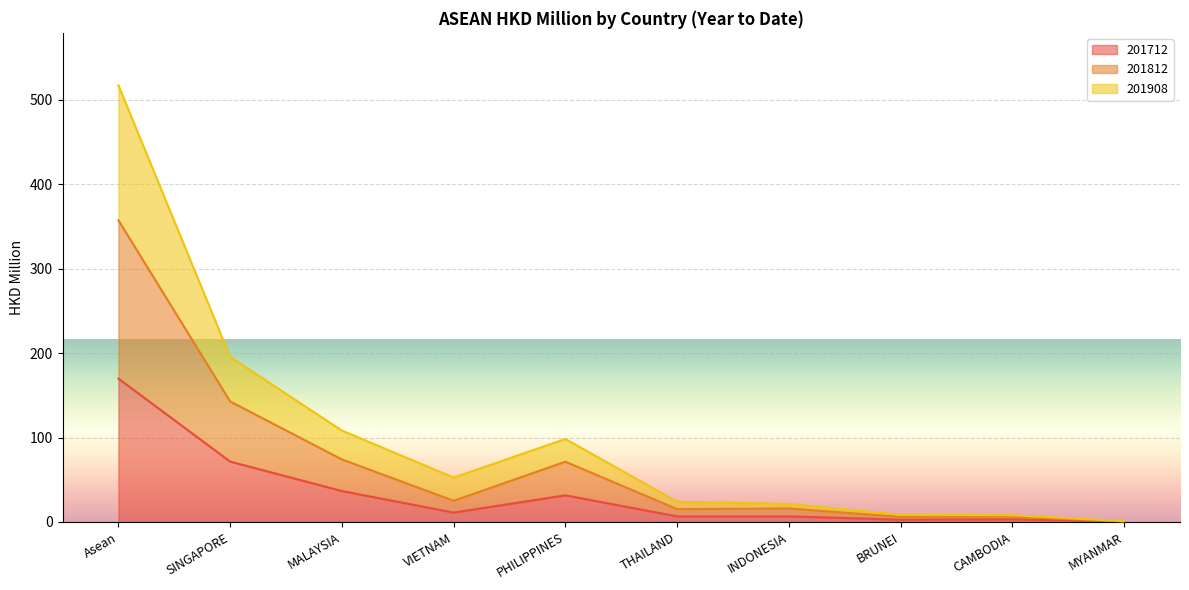

The value of 201812 at THAILAND is 27.2. True or false?

False